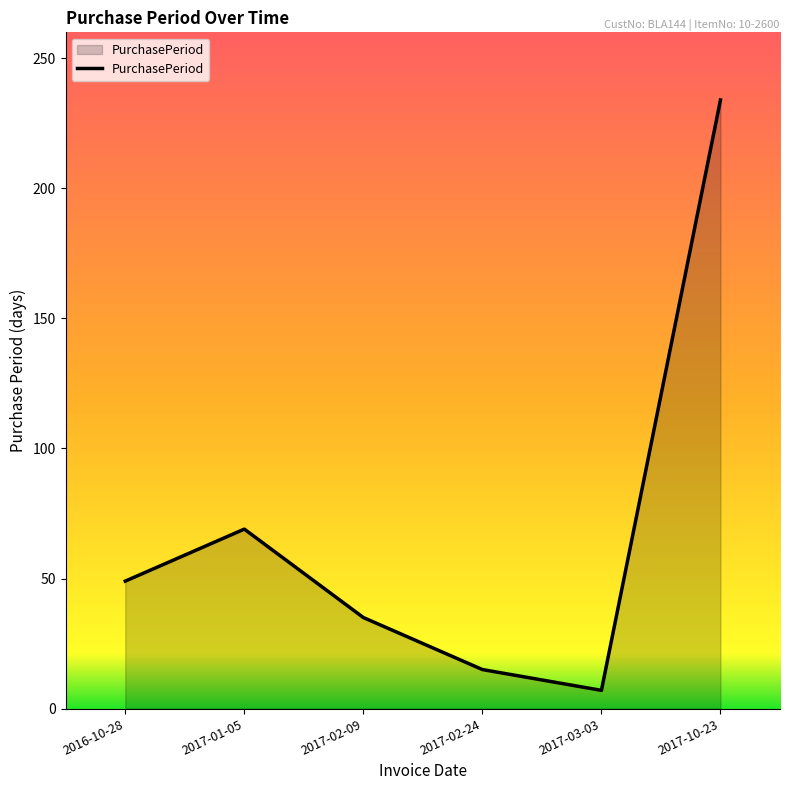

At which label is the value closest to 120?

2017-01-05